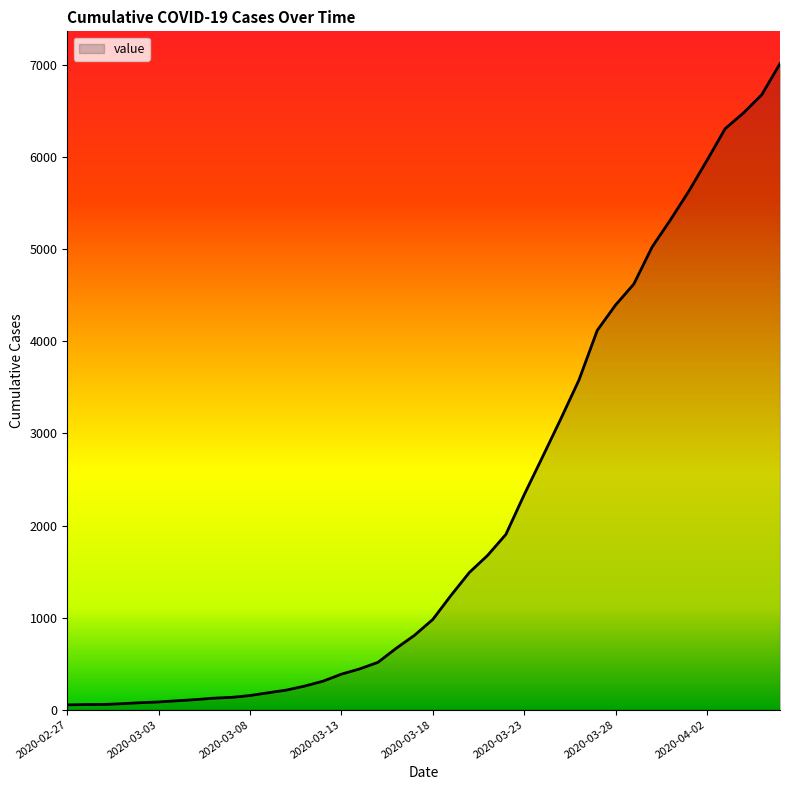

What is the greatest value displayed?

7017